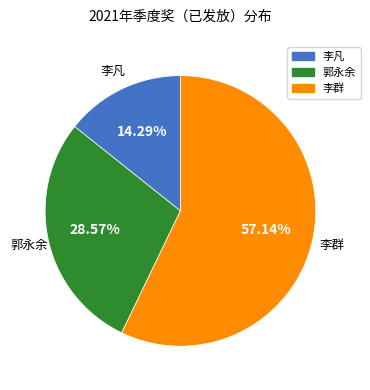

What is the majority slice?

李群